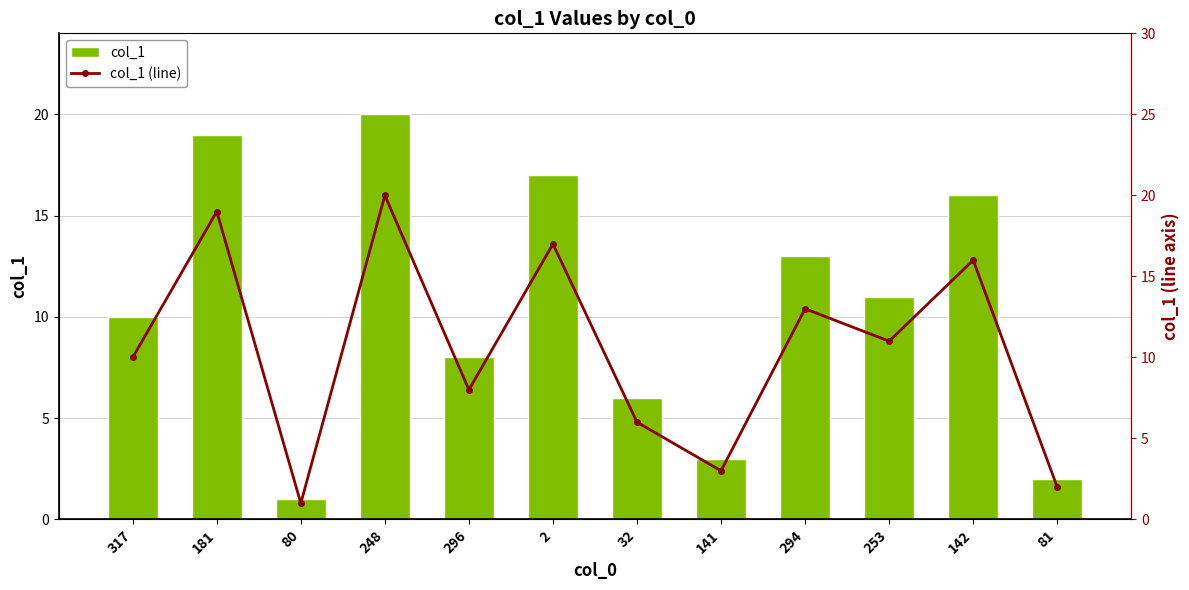

What is the average value of the col_1 series?

10